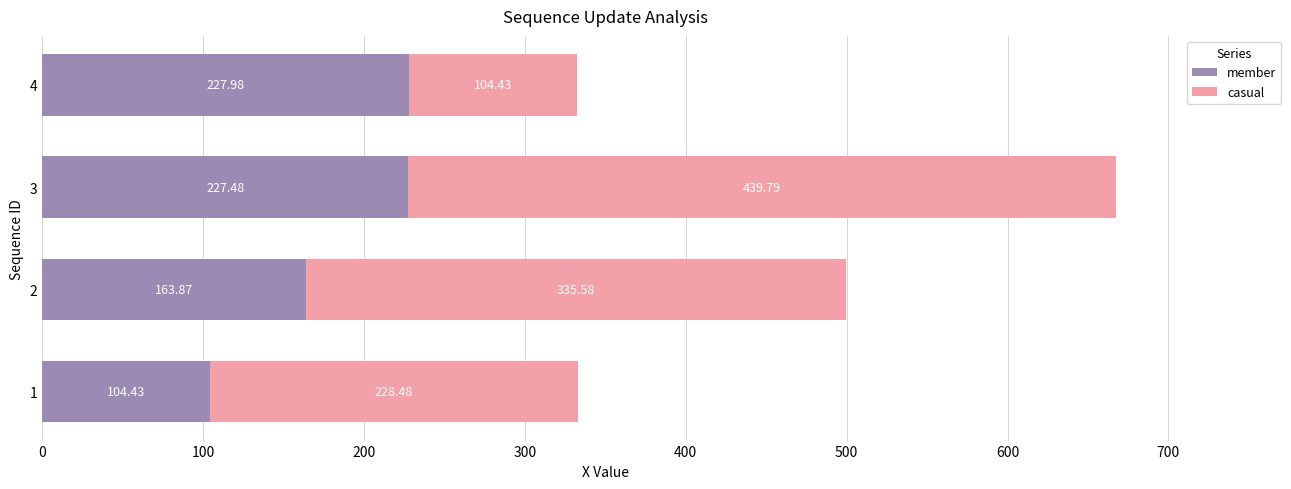

List the labels in order of member value, largest first.

4, 3, 2, 1